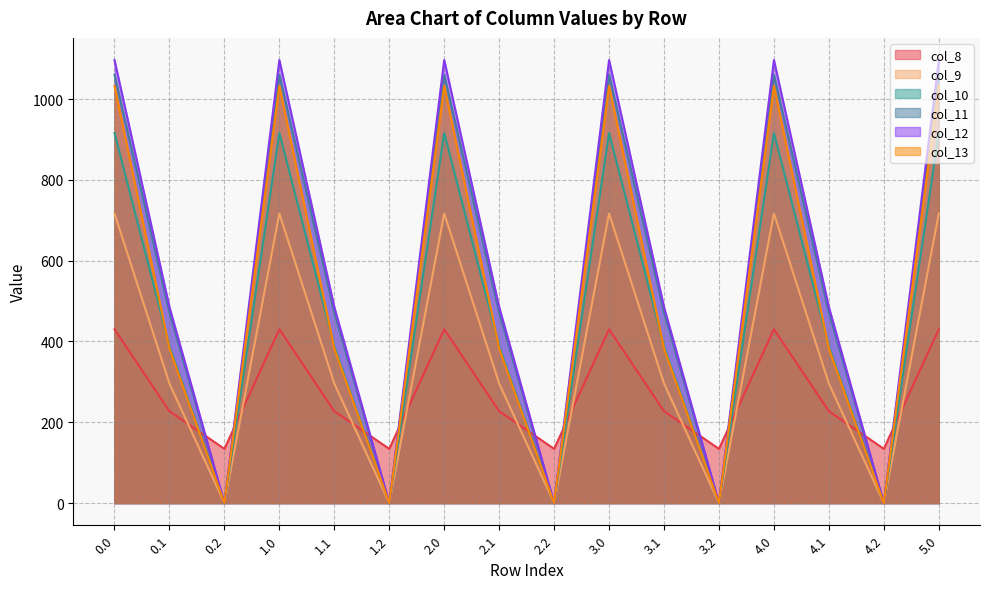

The col_12 series shows 427.9 at 1.2. True or false?

False